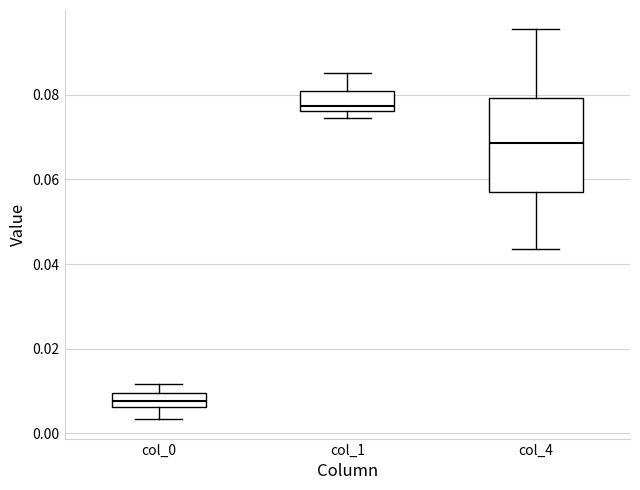

Which box's median line is the lowest?

col_0